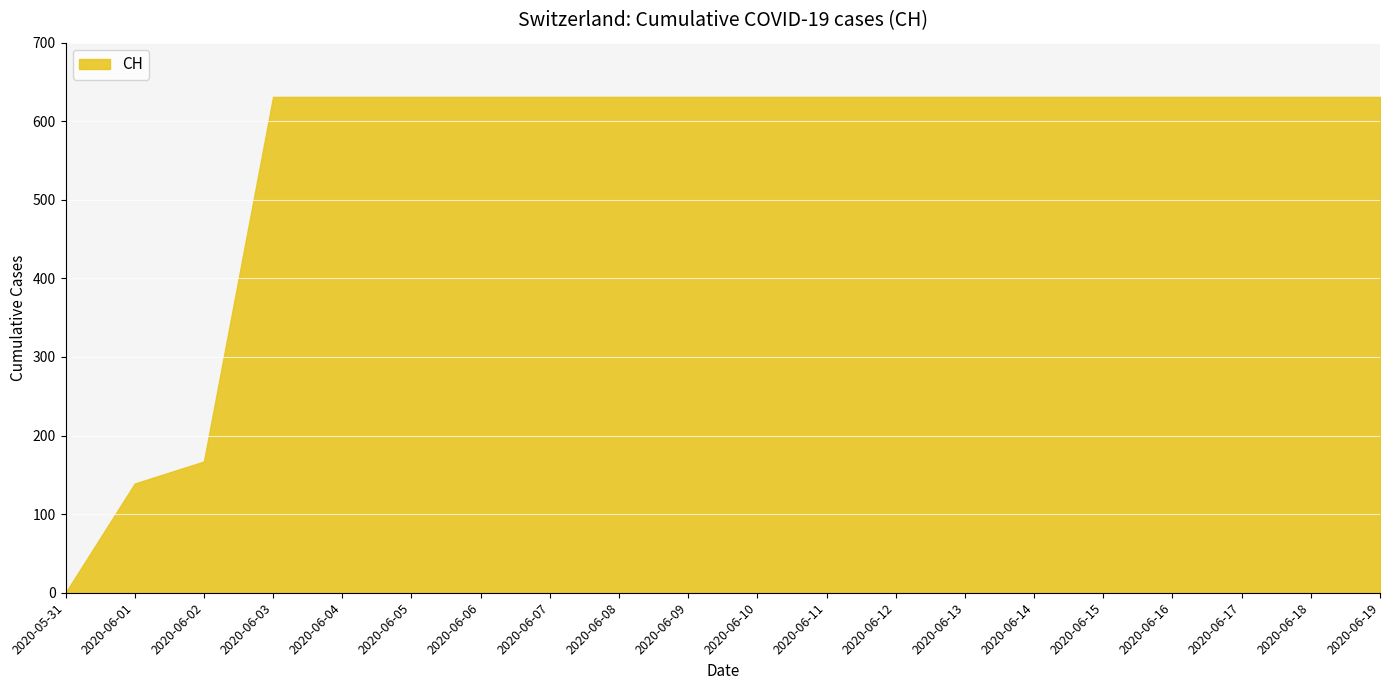

Reading left to right, extract all data points from this chart.

0	139	167	631	631	631	631	631	631	631	631	631	631	631	631	631	631	631	631	631